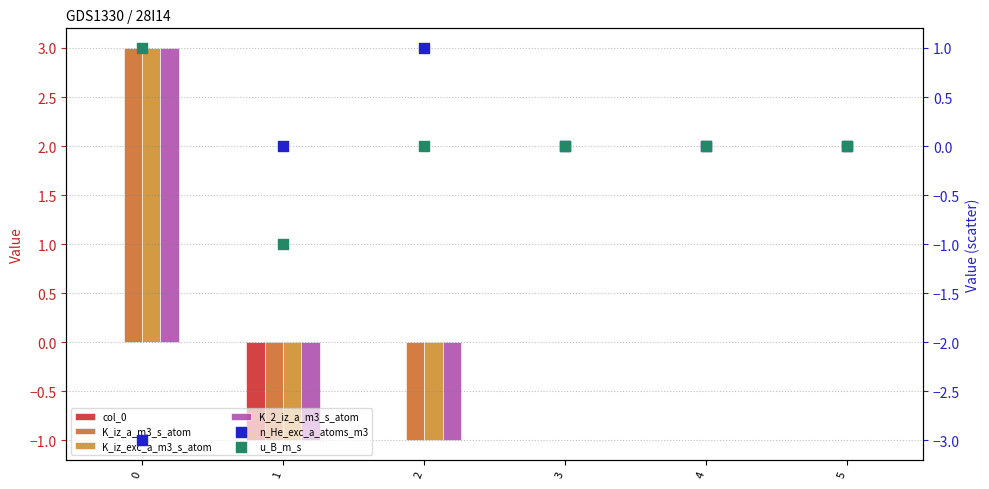

Which series reaches the minimum Y coordinate?

n_He_exc_a_atoms_m3